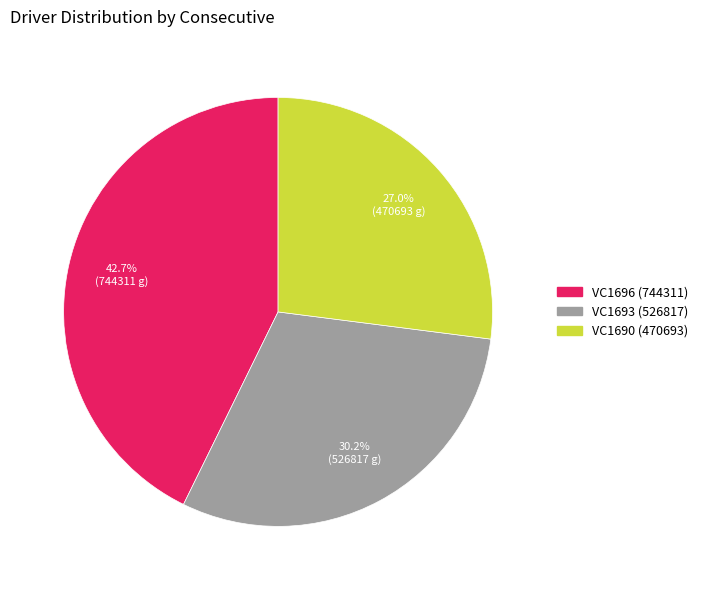

To the nearest percent, what portion does VC1696 (744311) represent?

43%